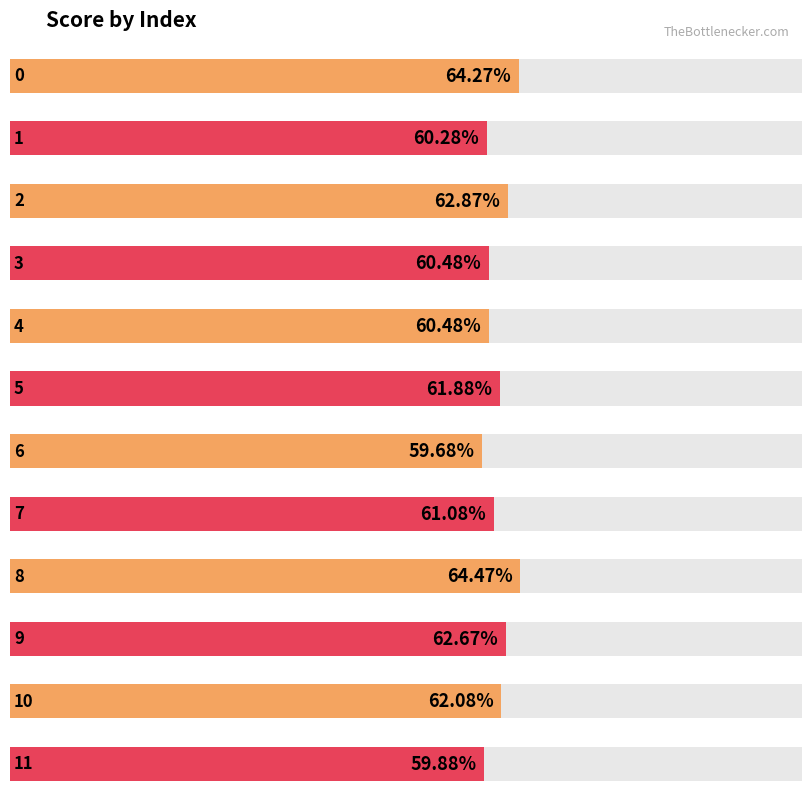

What is the sum of all values?

7.4